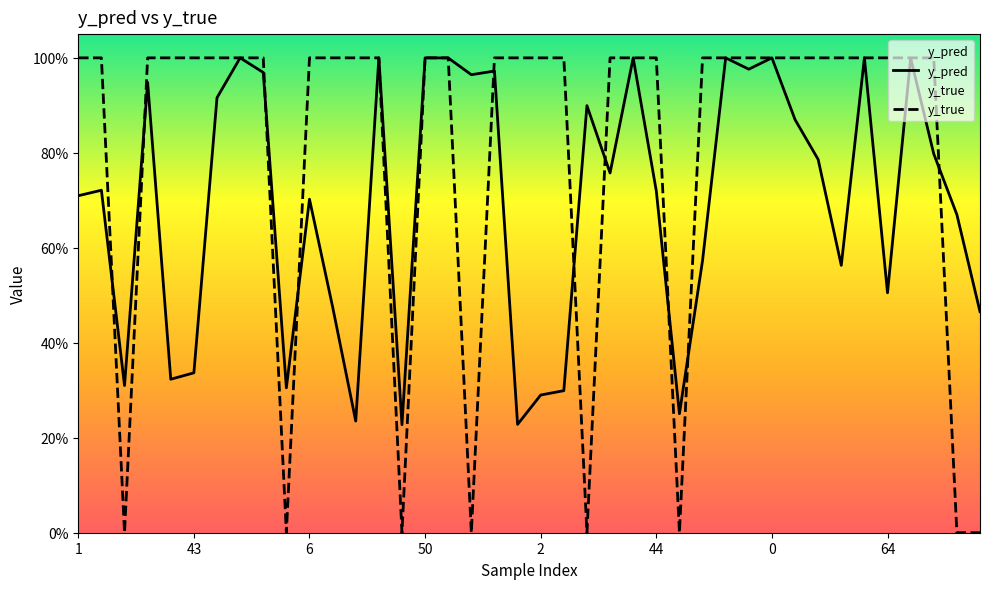

What are all the series names shown in the legend?

y_pred, y_true